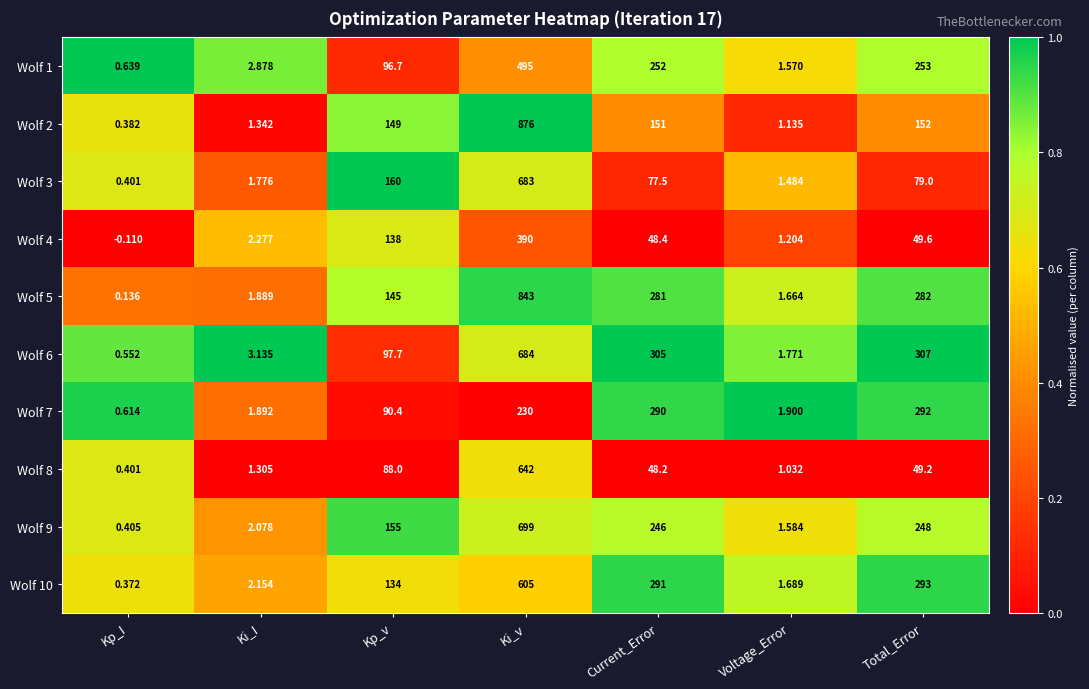

Which series changed the most between Ki_I and Kp_v?

Wolf 3